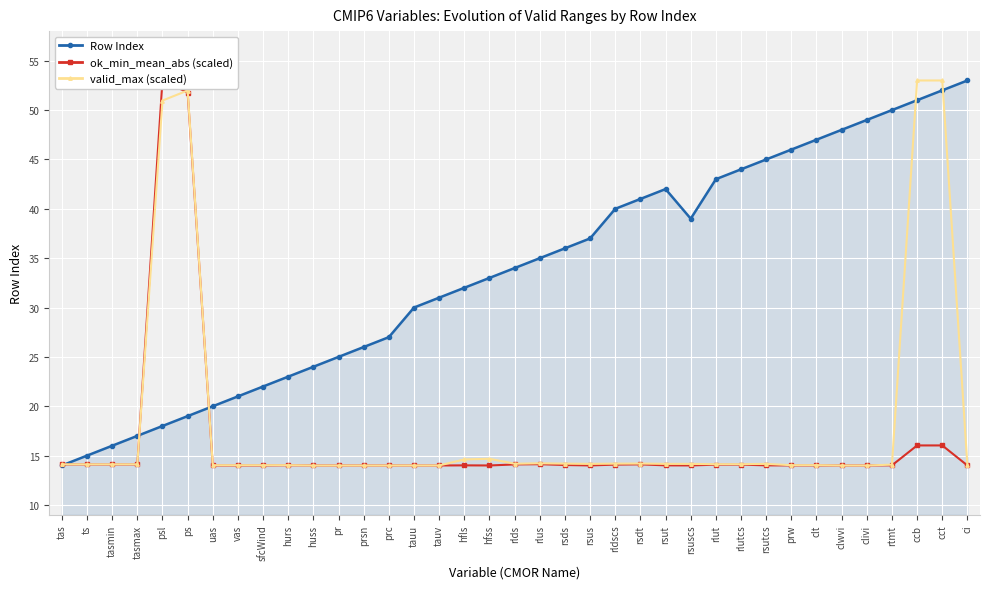

What position from the left is rlus?

20